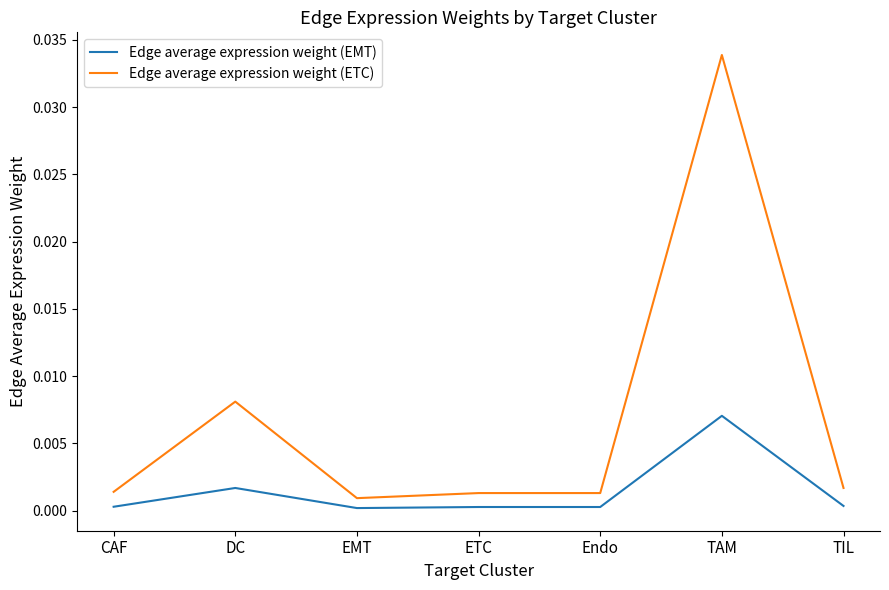

Which category has the highest value across all series?

TAM